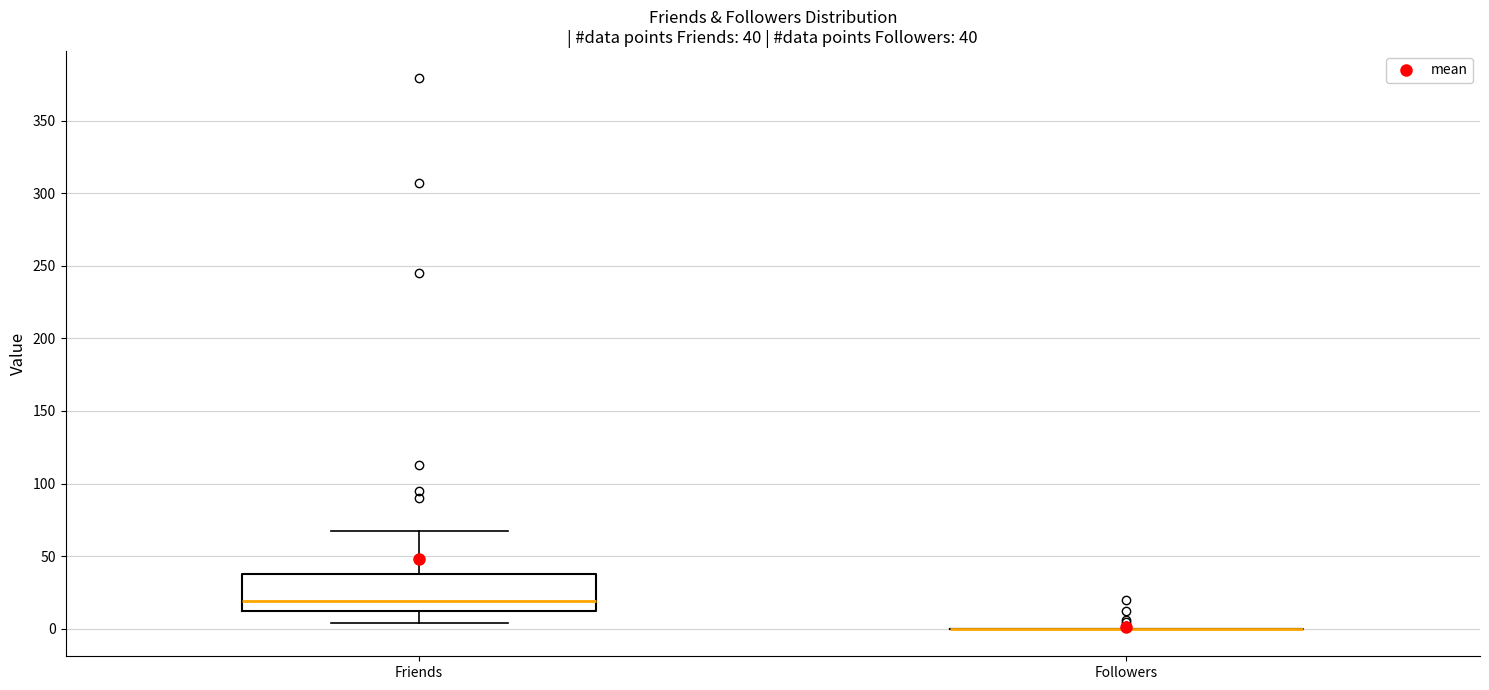

Which box is the tallest, from its lower edge to its upper edge?

Friends